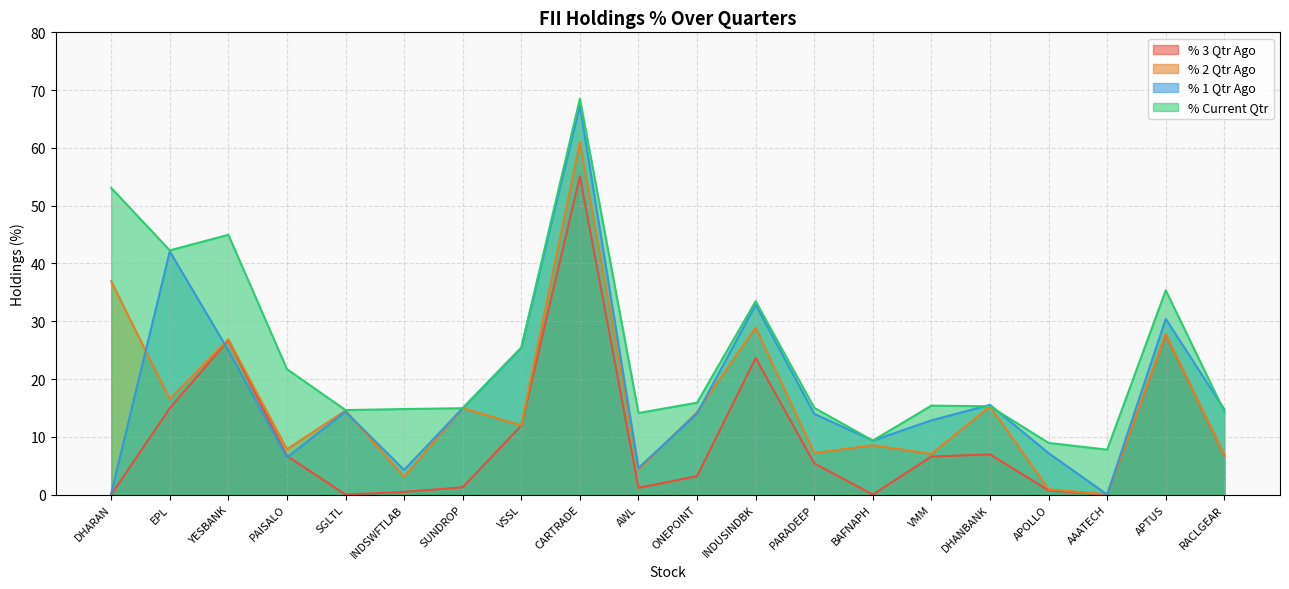

Which series has the largest total across all categories?

% Current Qtr